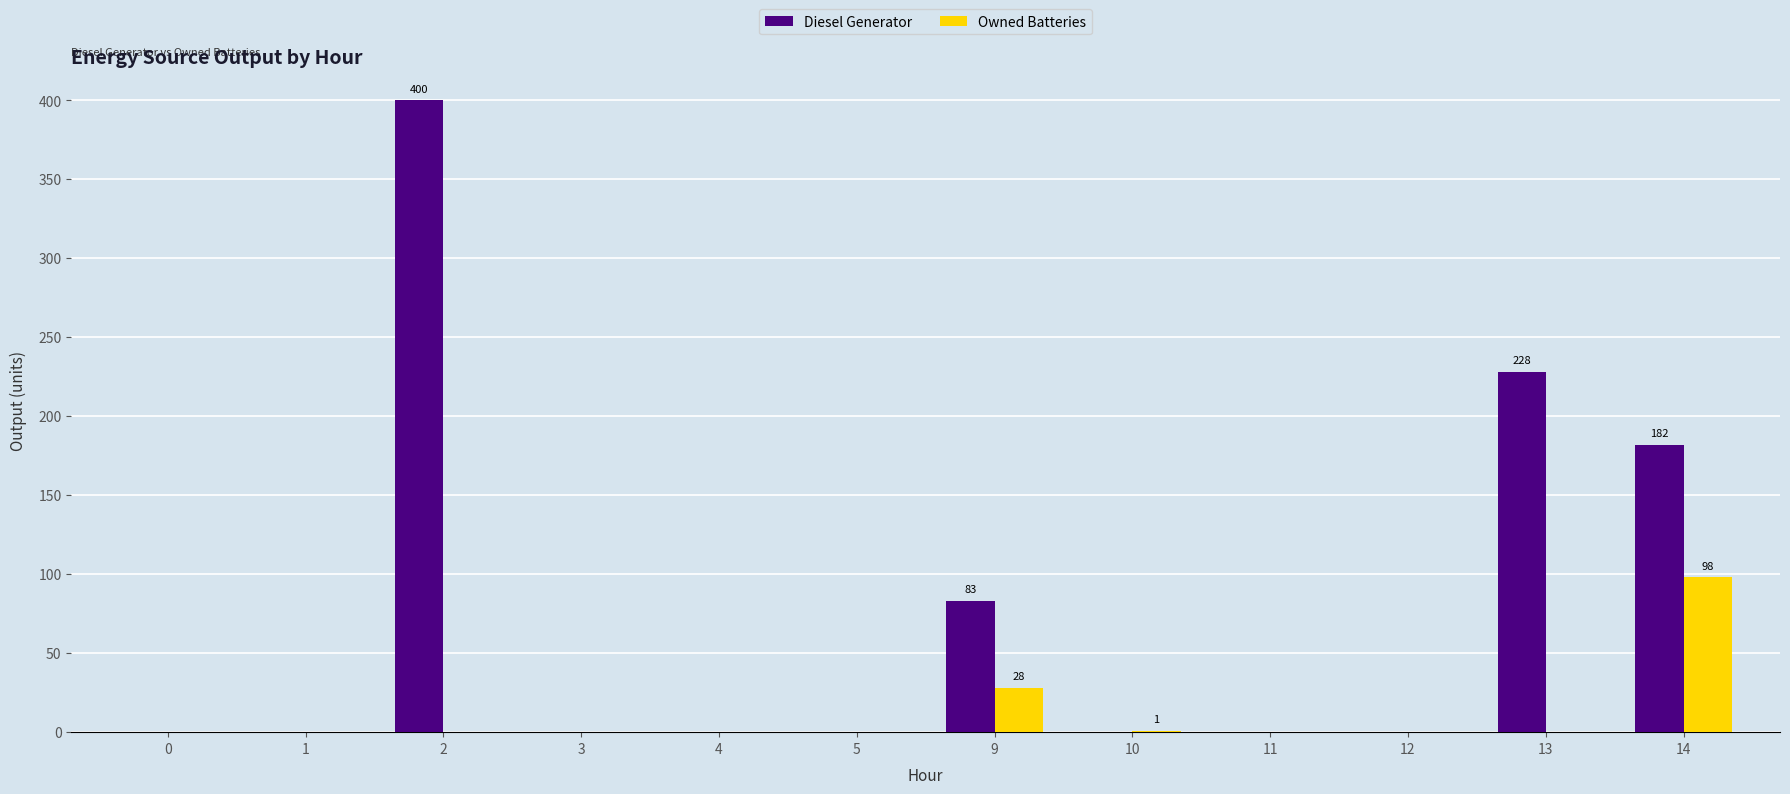

Between 12 and 14, which series saw the biggest shift?

Diesel Generator